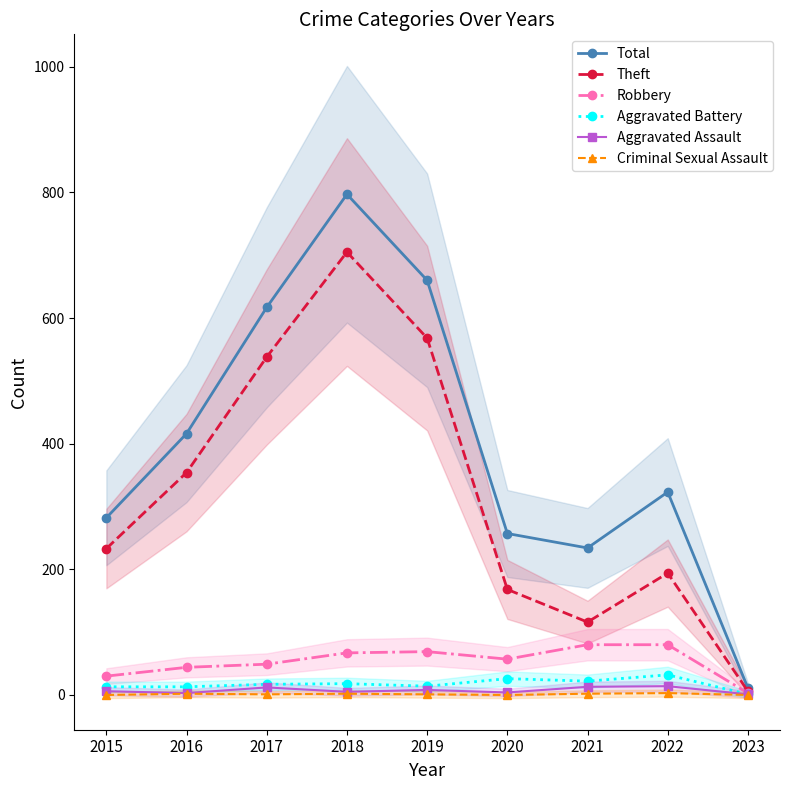

At which category does the chart reach its minimum across all series?

2015